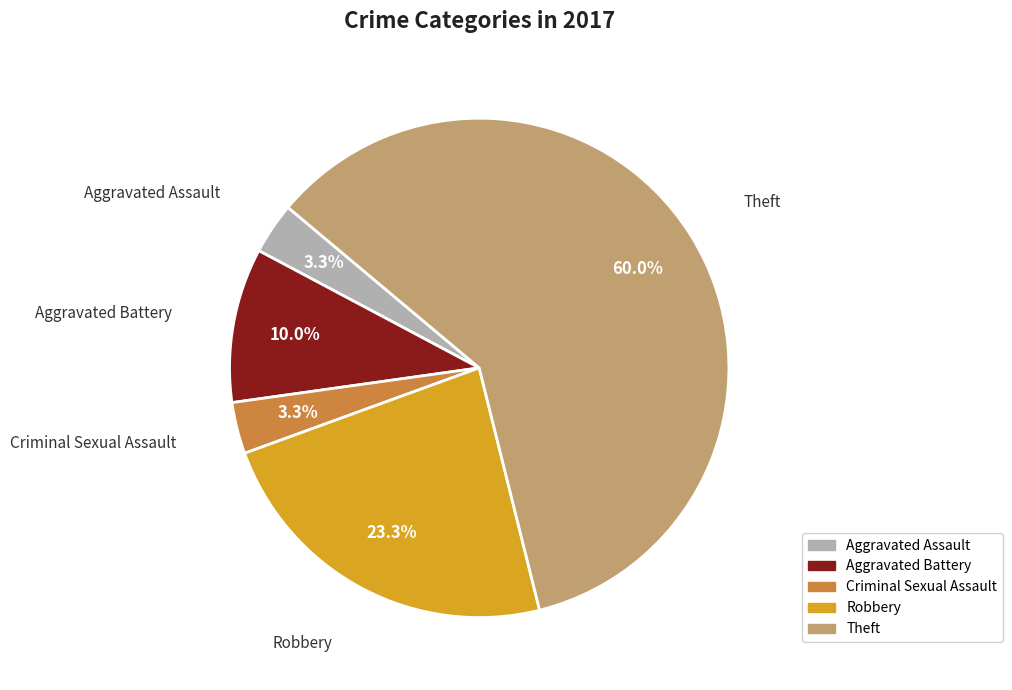

What percentage is the Theft slice, to the nearest percent?

60%